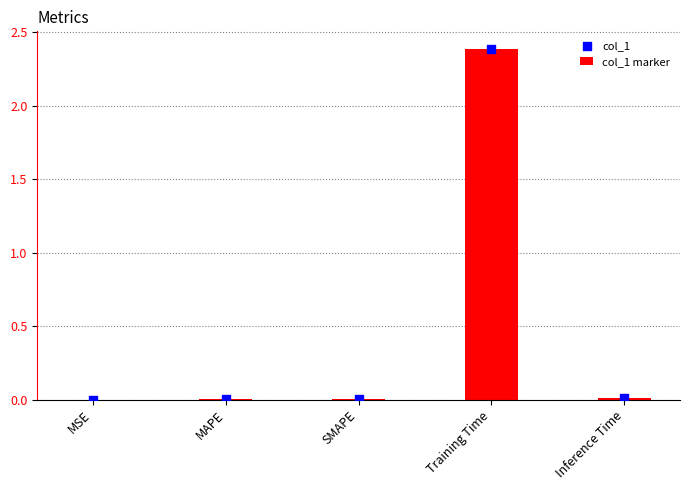

At which category is the sum across all series the highest?

Training Time